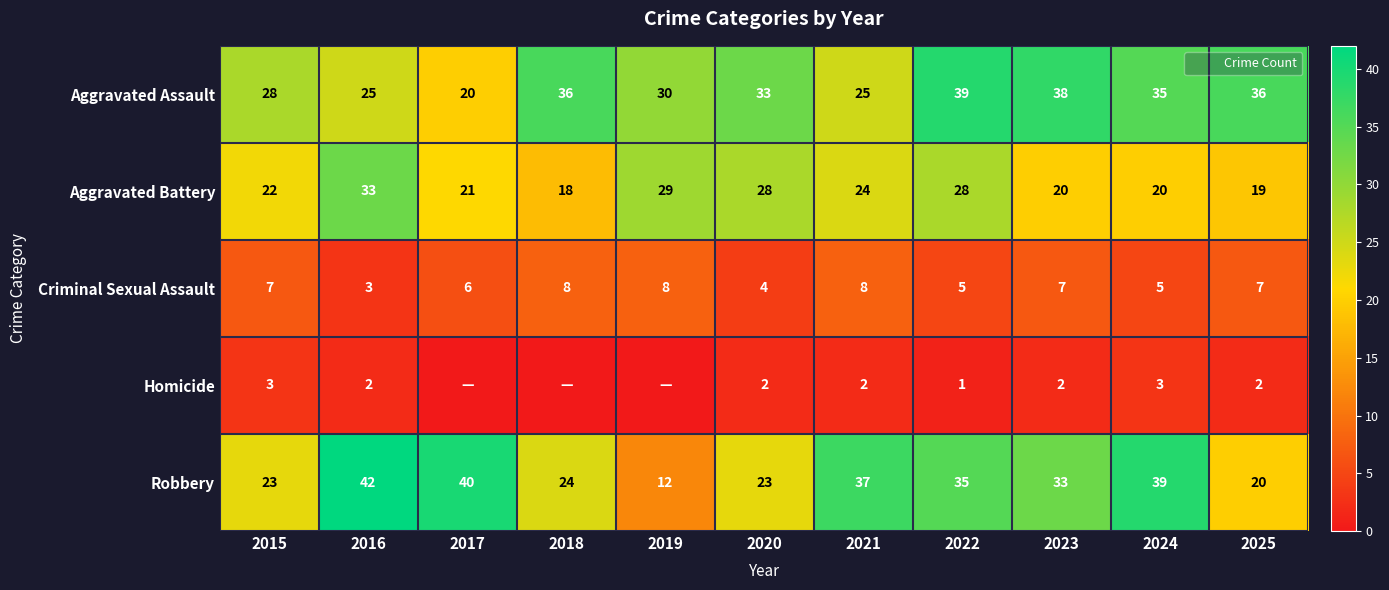

Which series has the widest spread of values?

Robbery